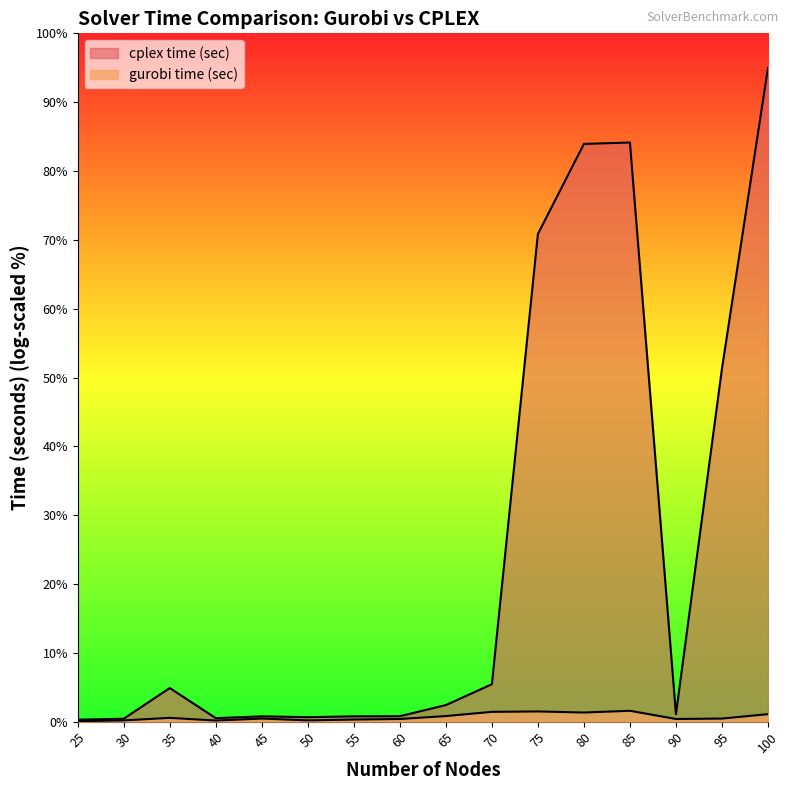

How many lines are shown in the chart?

2